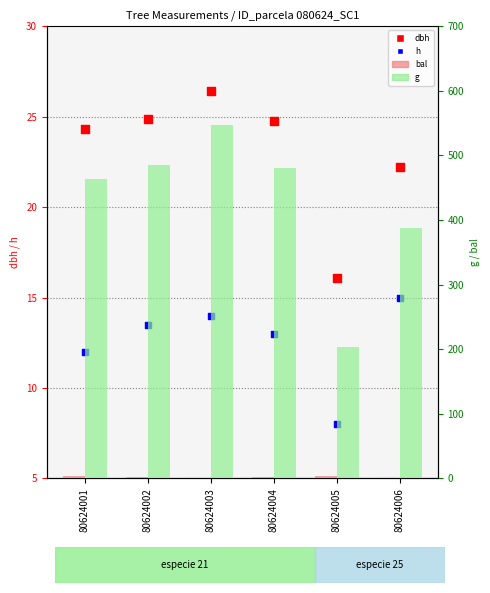

What is the total value across all series at 80624001?

503.4